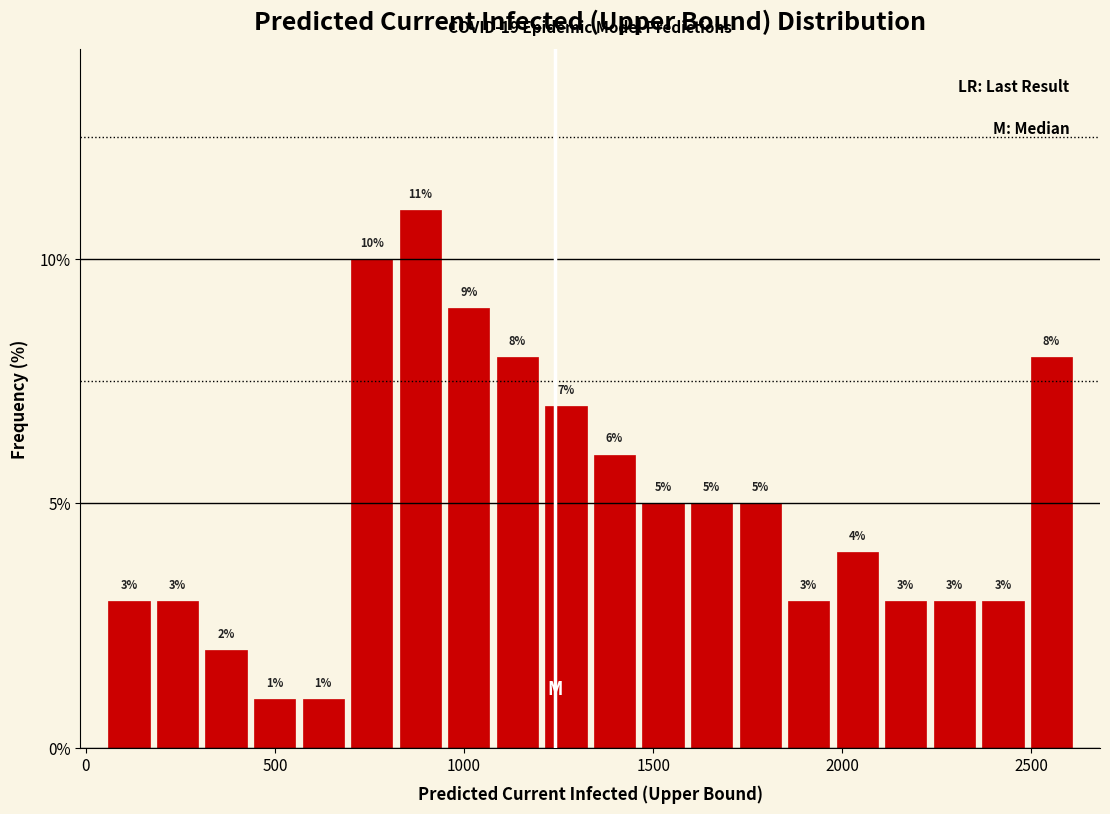

Read against the x-axis, roughly where is the centre of the tallest bar?

900